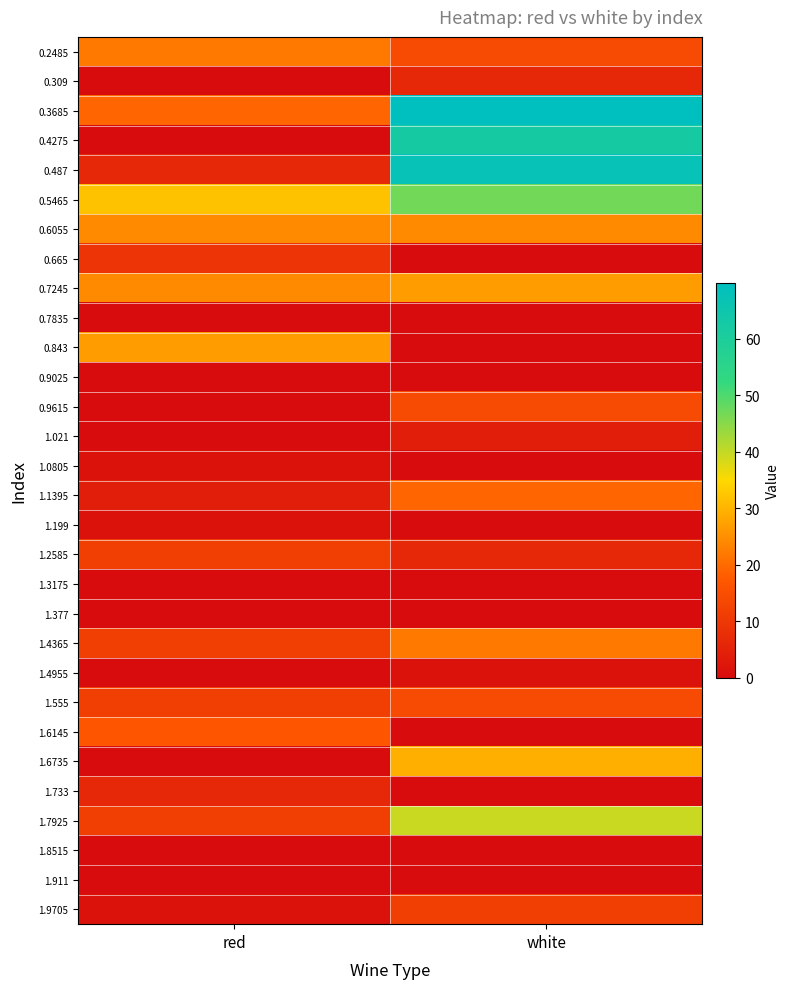

Rank the series by their maximum value, from lowest to highest.

0.7835, 0.9025, 1.3175, 1.377, 1.8515, 1.911, 1.0805, 1.199, 1.4955, 1.021, 0.309, 1.733, 0.665, 1.2585, 1.9705, 0.9615, 1.555, 1.6145, 1.1395, 0.2485, 1.4365, 0.6055, 0.7245, 0.843, 1.6735, 1.7925, 0.5465, 0.4275, 0.487, 0.3685